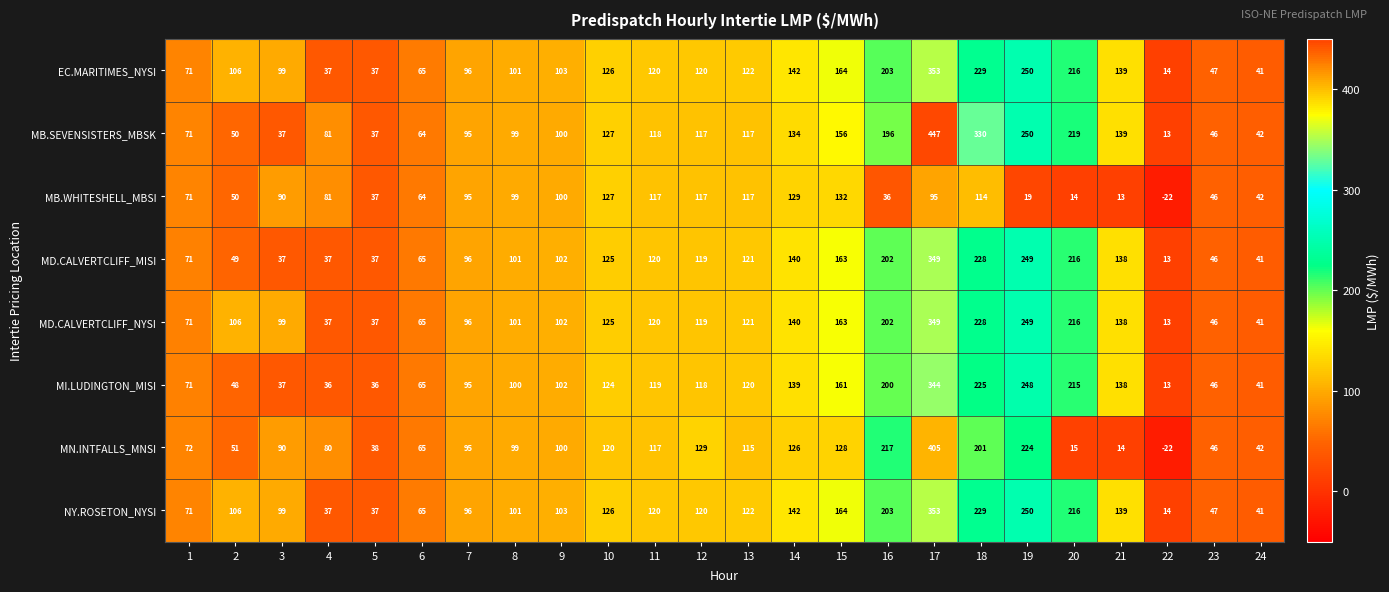

What is the average value of the MD.CALVERTCLIFF_NYSI series?

124